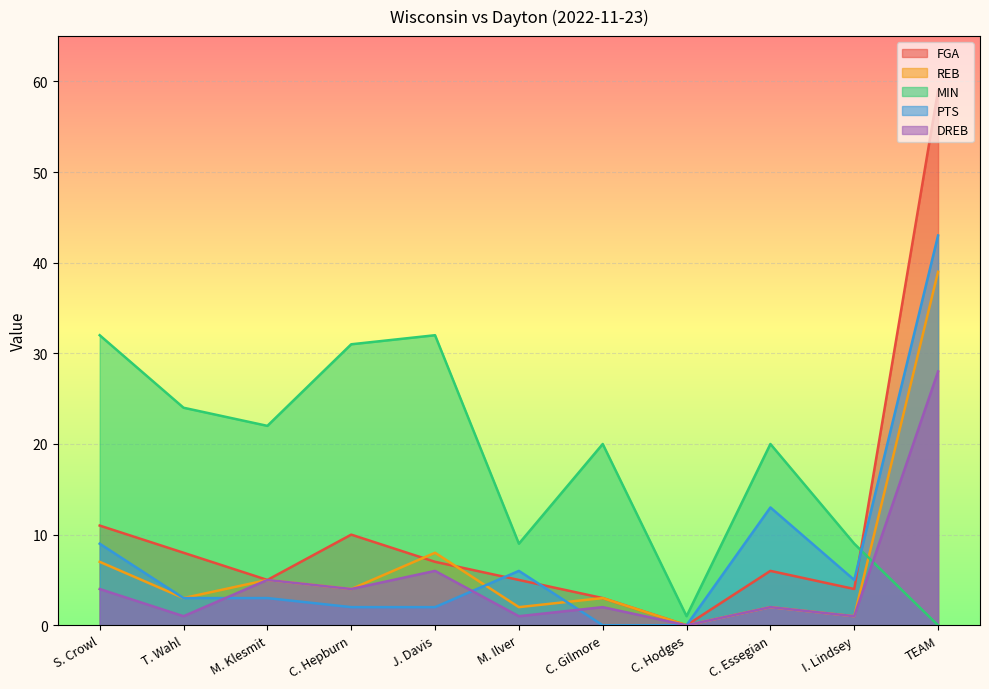

True or false: FGA has a value of 59 at TEAM.

True